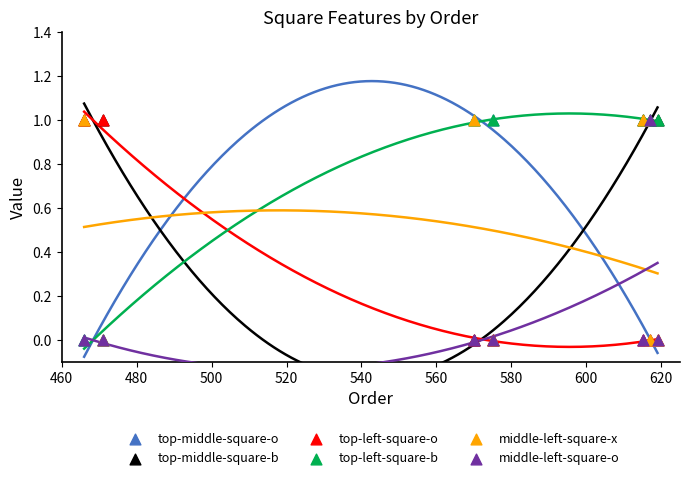

What are all the series names shown in the legend?

top-middle-square-o, top-middle-square-b, top-left-square-o, top-left-square-b, middle-left-square-x, middle-left-square-o